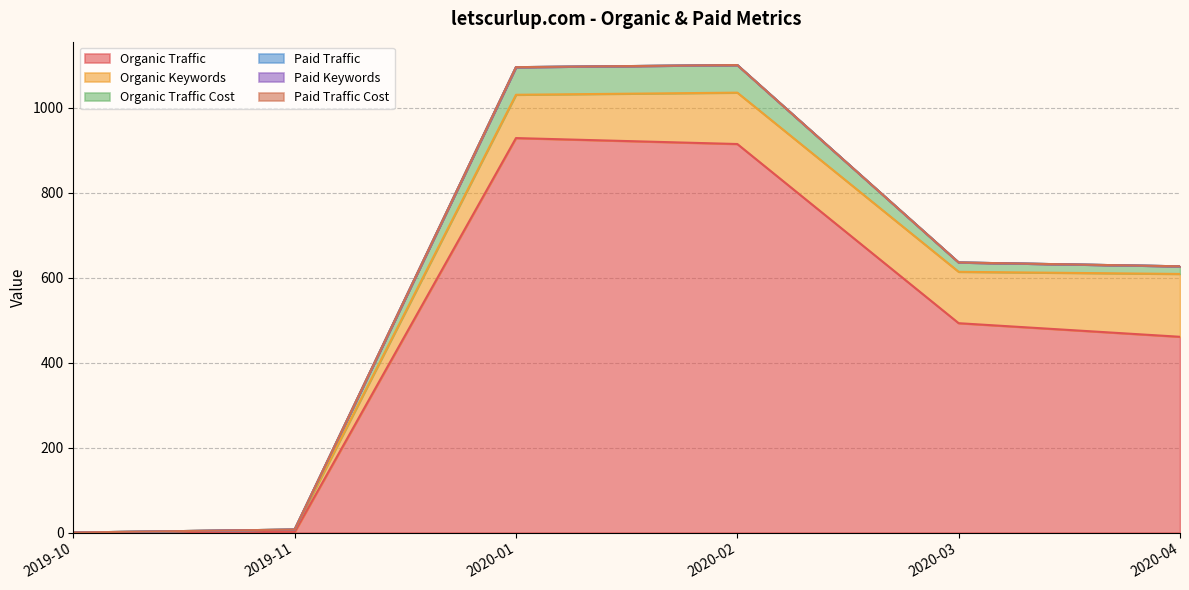

True or false: Organic Keywords and Paid Traffic intersect in this chart.

False